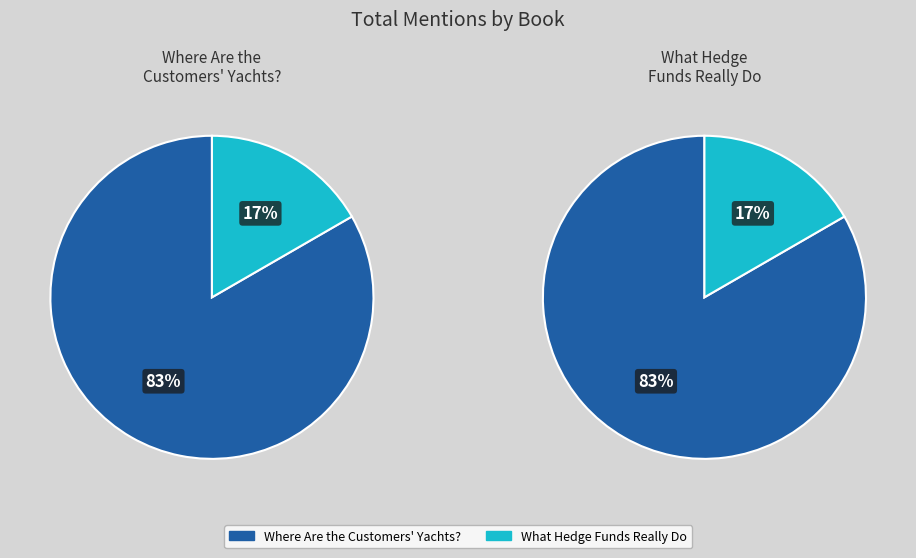

How many segments does this pie chart have?

2